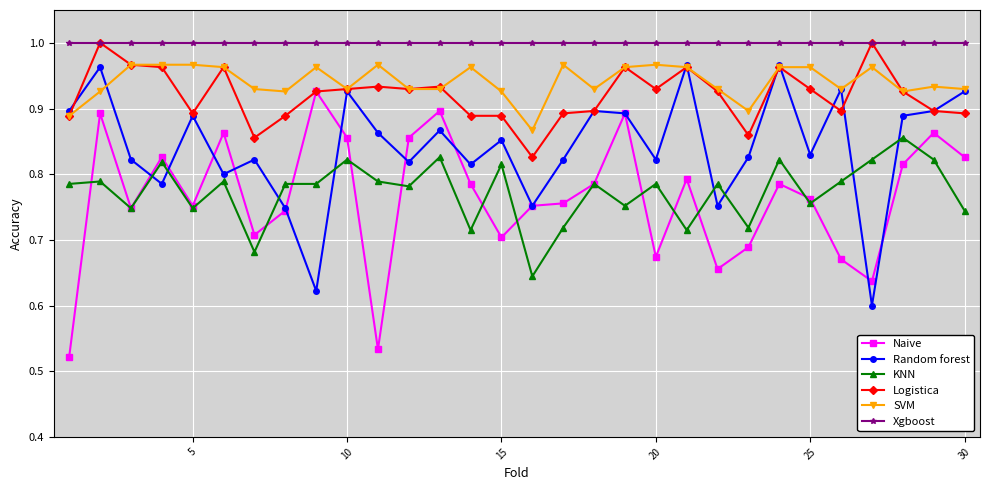

Which series has the widest spread of values?

Naive